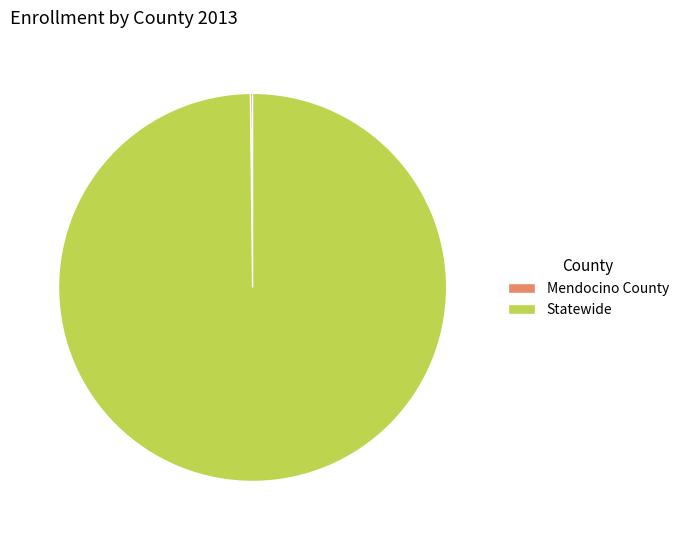

Is there any slice that represents more than half of the pie?

Yes